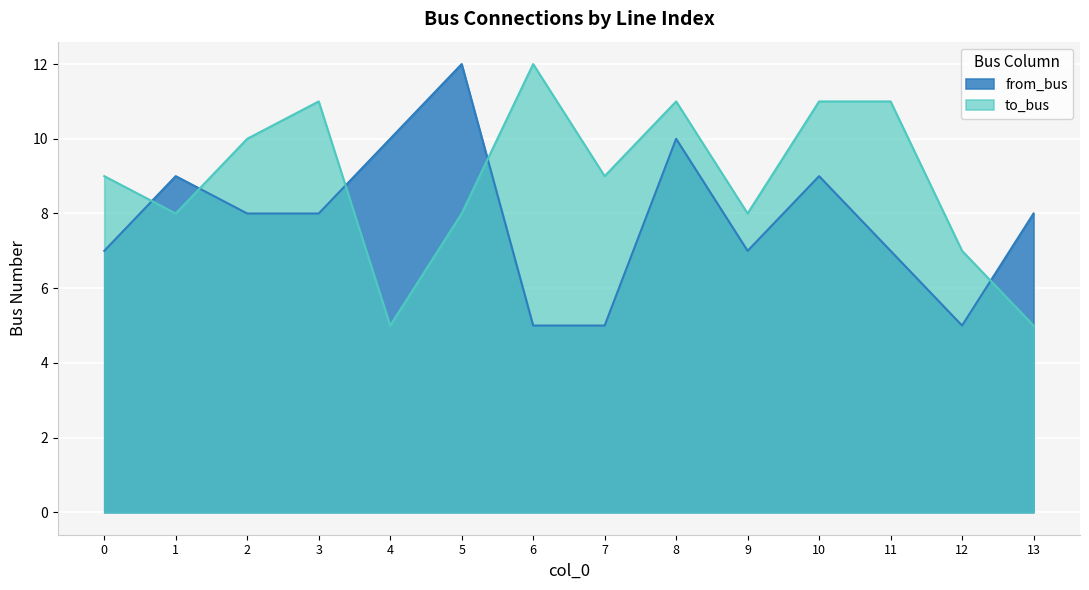

Reading left to right, extract all data points from this chart.

to_bus: 9	8	10	11	5	8	12	9	11	8	11	11	7	5
from_bus: 7	9	8	8	10	12	5	5	10	7	9	7	5	8